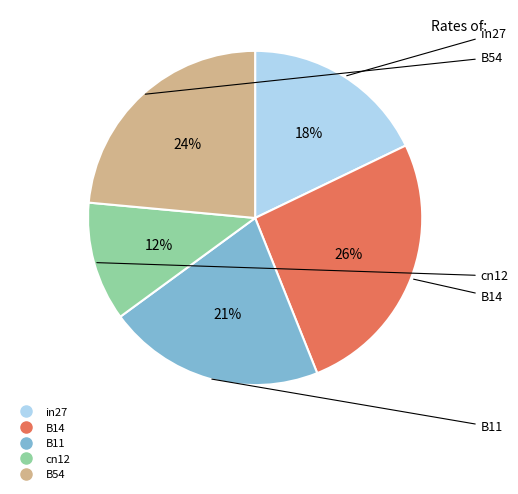

Which slice is the largest?

B14